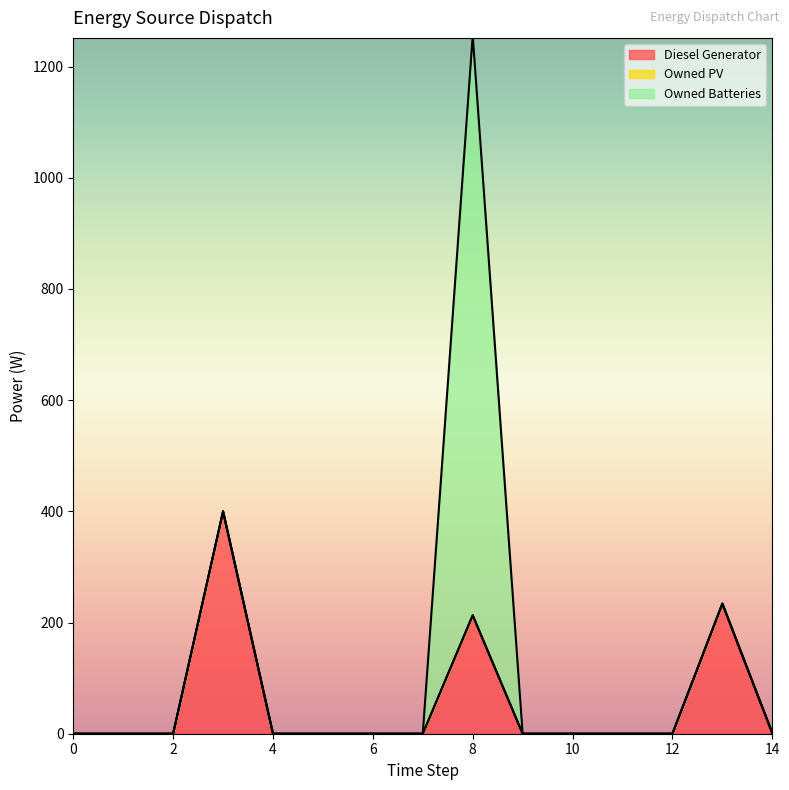

True or false: Owned Batteries has a value of 718 at 11.

False